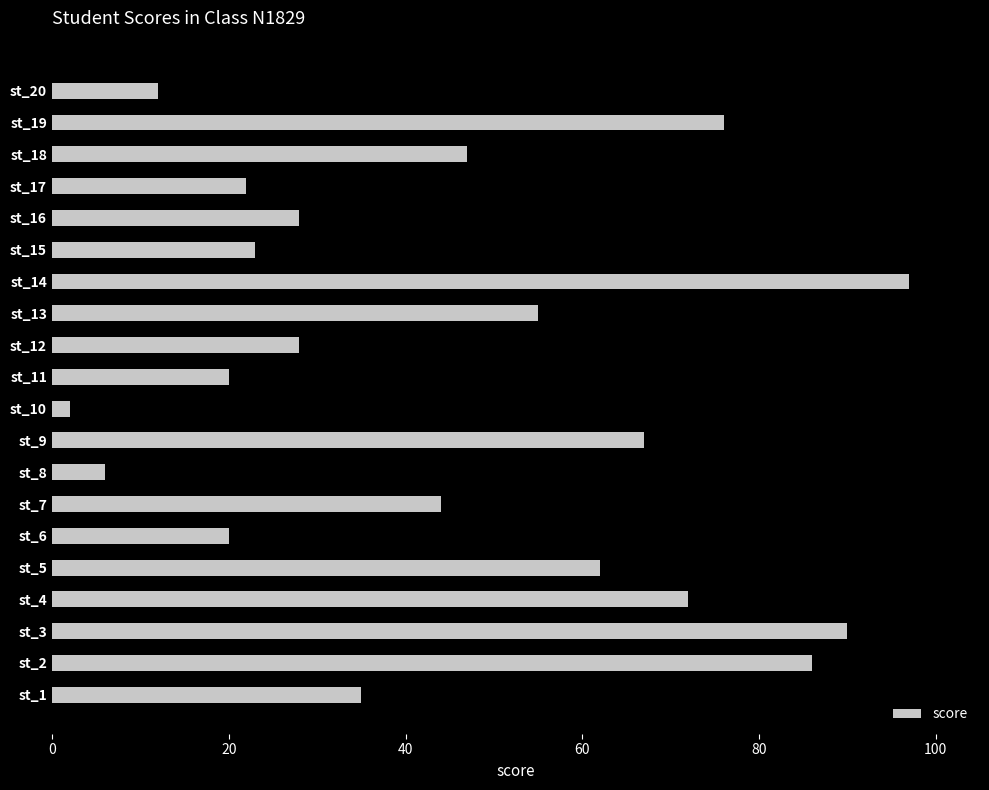

Is it true that the value at st_4 is 126?

False